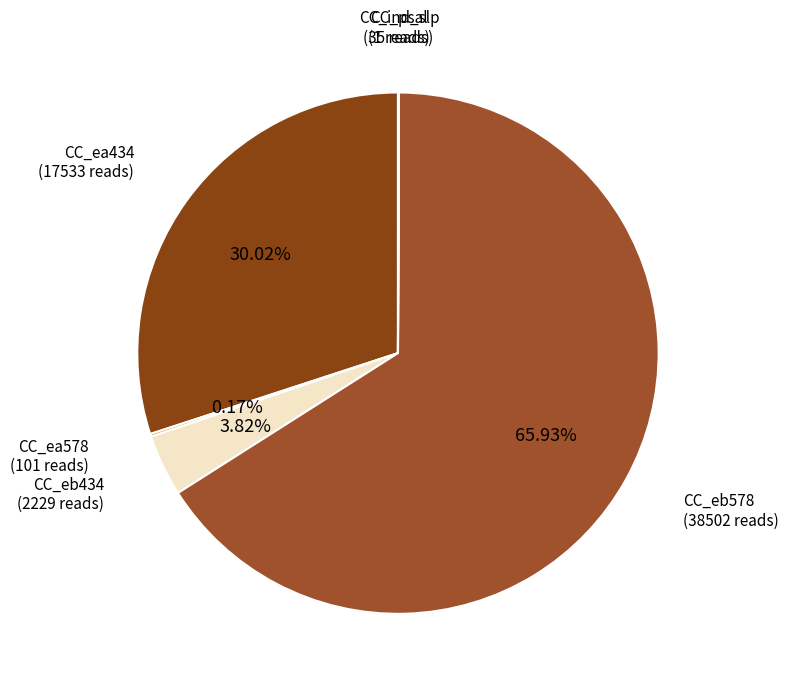

Rank the categories by value from lowest to highest.

CC_ind_off, CC_ind_slp, CC_psal, CC_ea578, CC_eb434, CC_ea434, CC_eb578